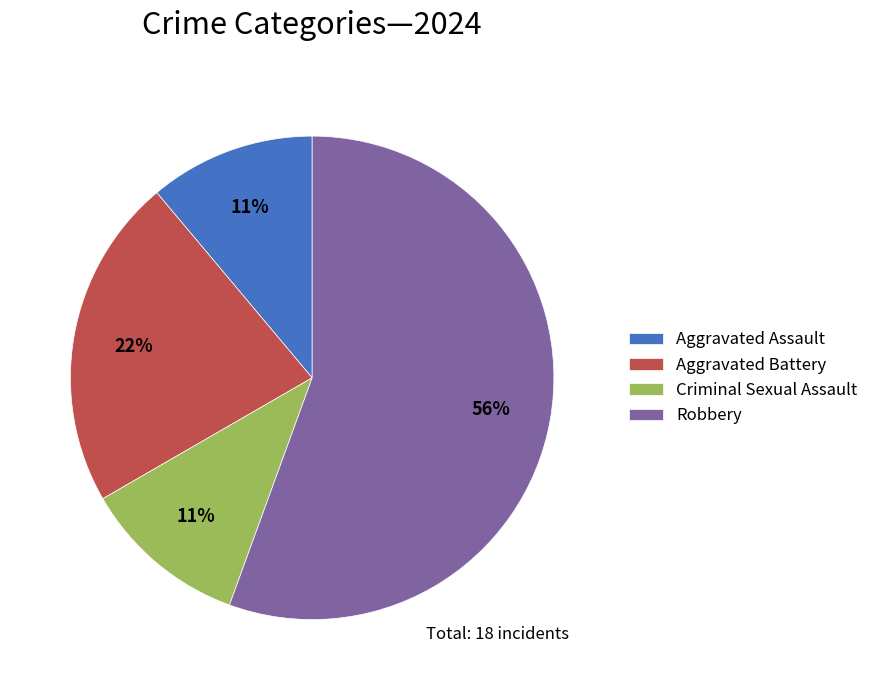

Which slice represents more than half of the pie?

Robbery